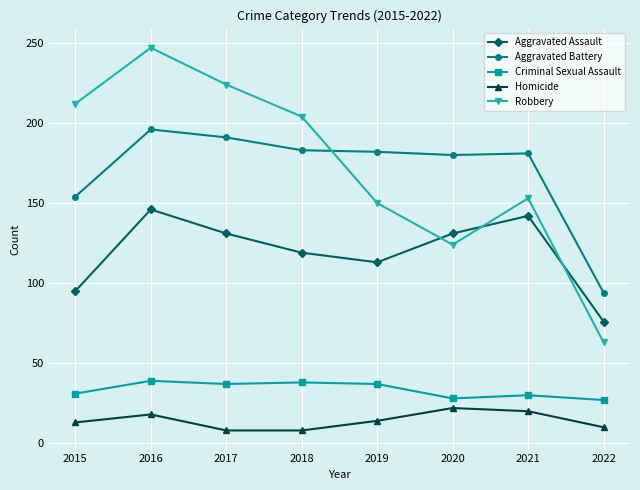

Which series changed the most between 2018 and 2022?

Robbery